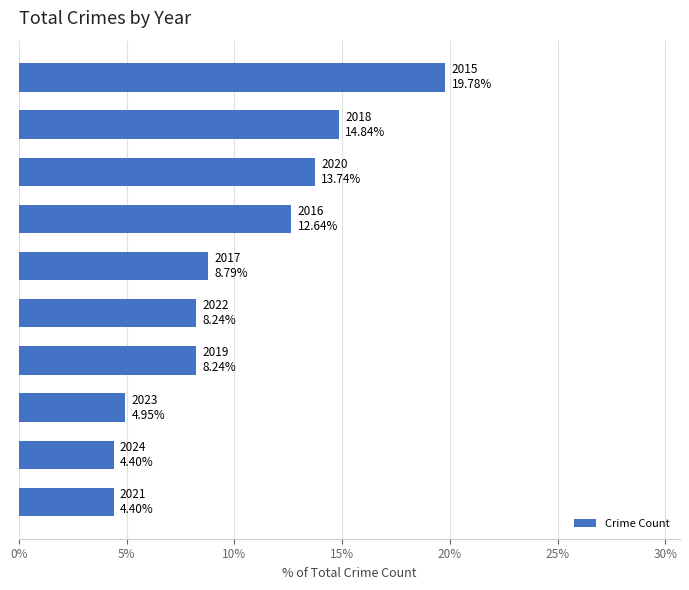

What is the value of the 9th bar from the top?

4.4